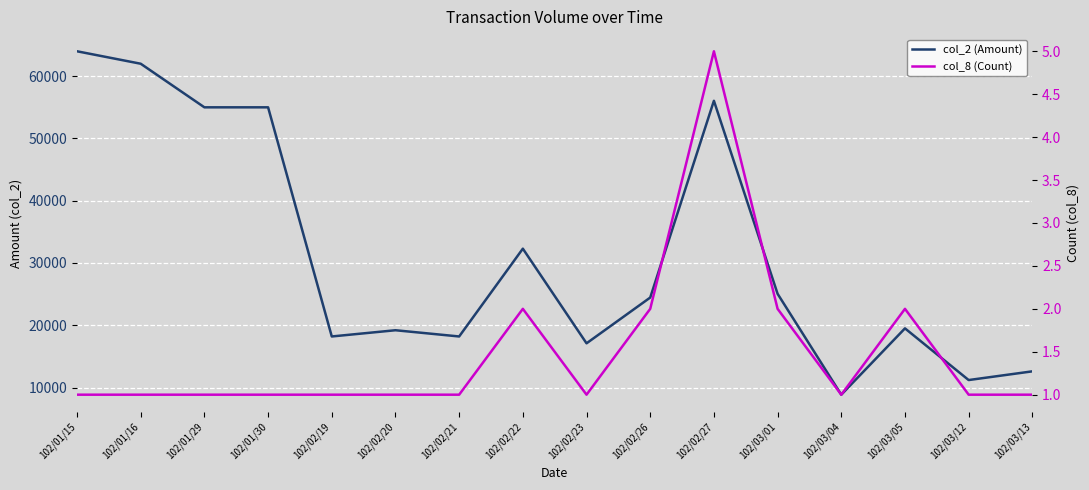

What is the difference between the maximum and minimum values in the col_8 (Count) series?

4